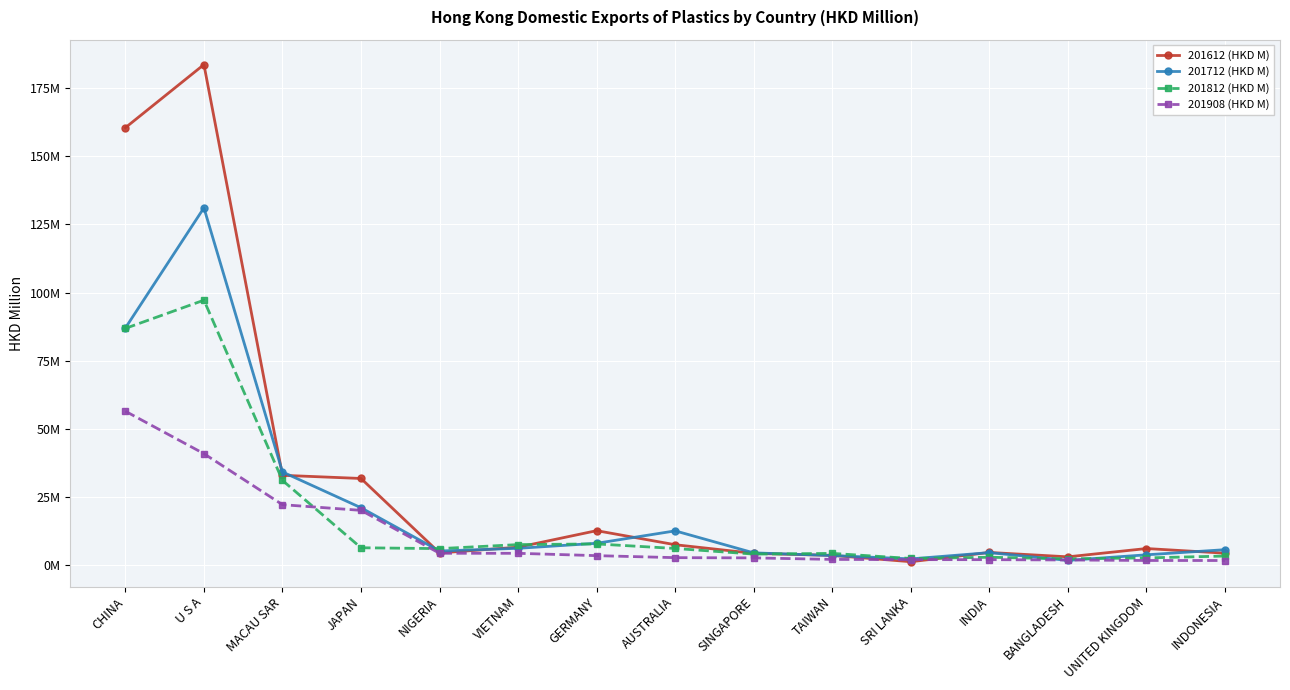

What is the minimum value for 201612 (HKD M)?

1.2